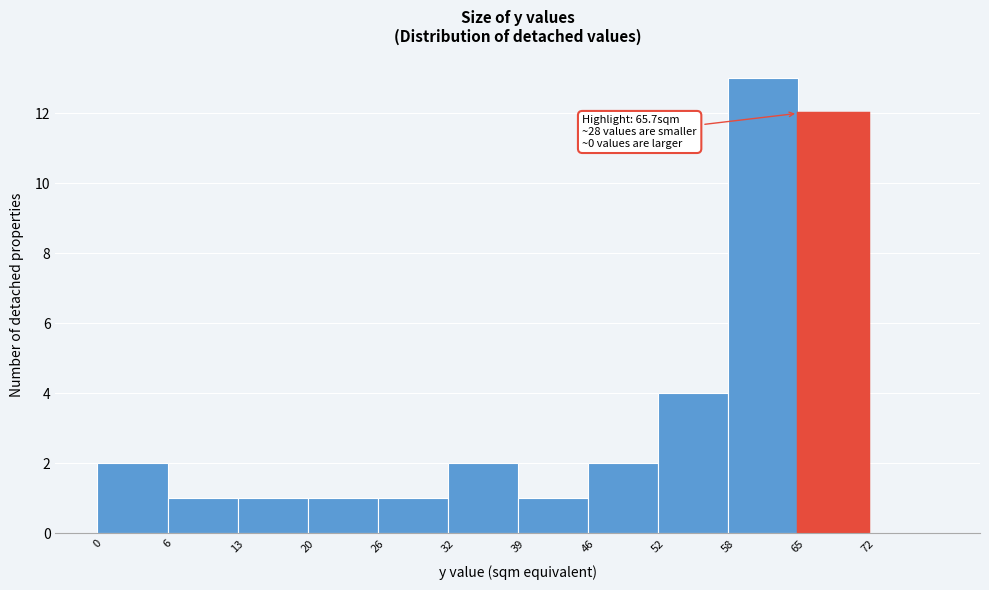

Which range on the x-axis has the tallest bar?

58.5 to 65.0